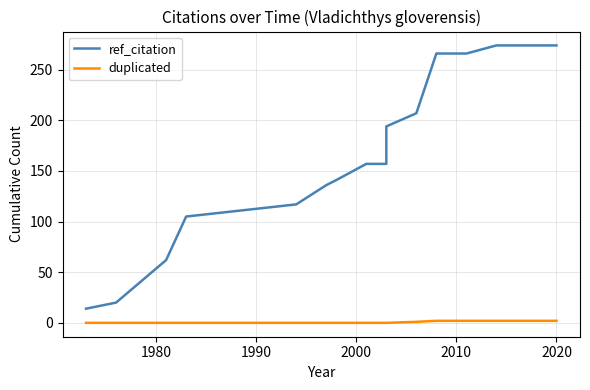

At 1980, list the series in order from largest to smallest.

ref_citation, duplicated